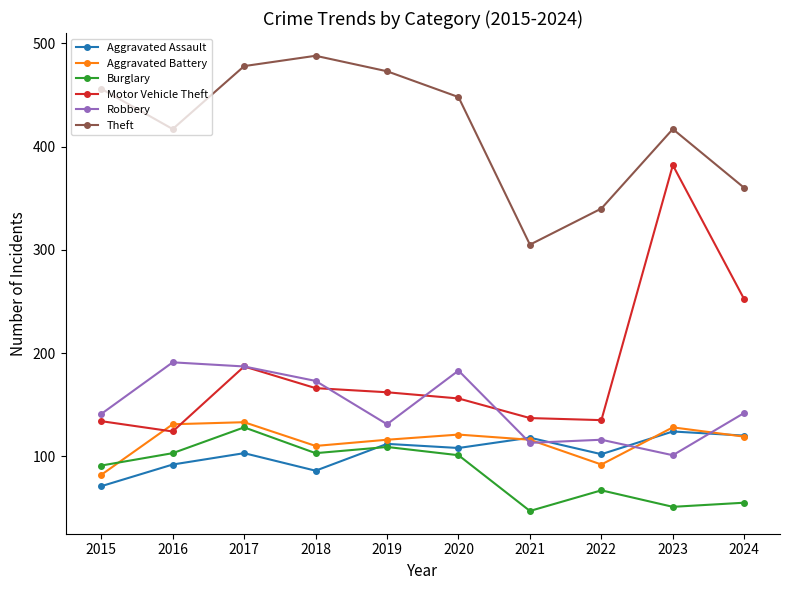

What value does the Aggravated Battery series have at 2021, to the nearest 5?

115